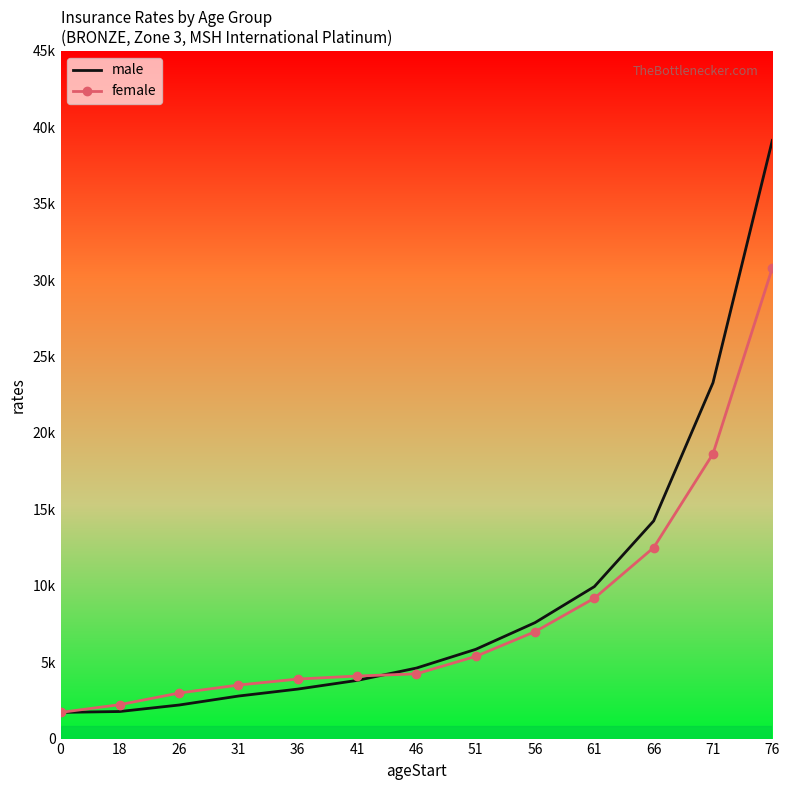

Between 0 and 76, which series saw the biggest shift?

male